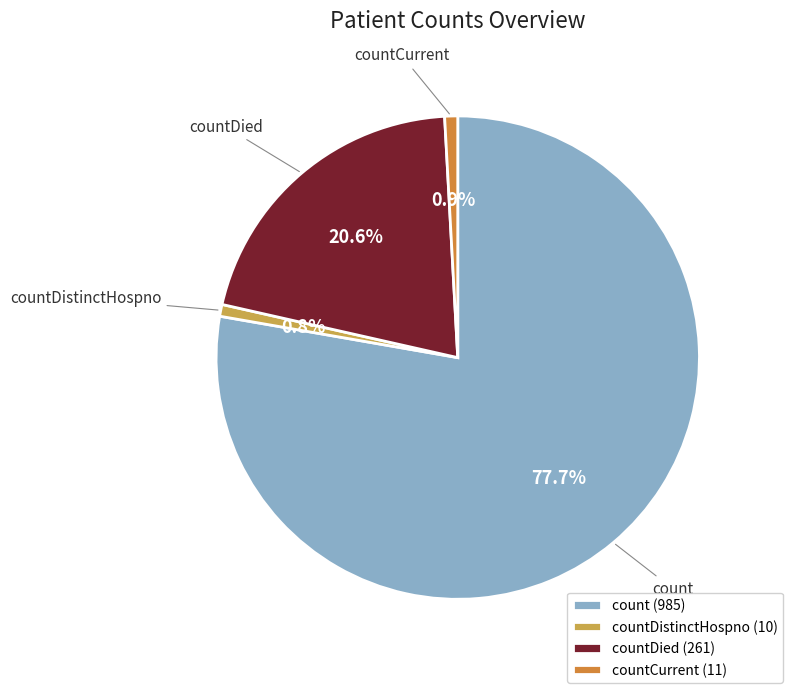

The countCurrent slice represents 7% of the pie. True or false?

False